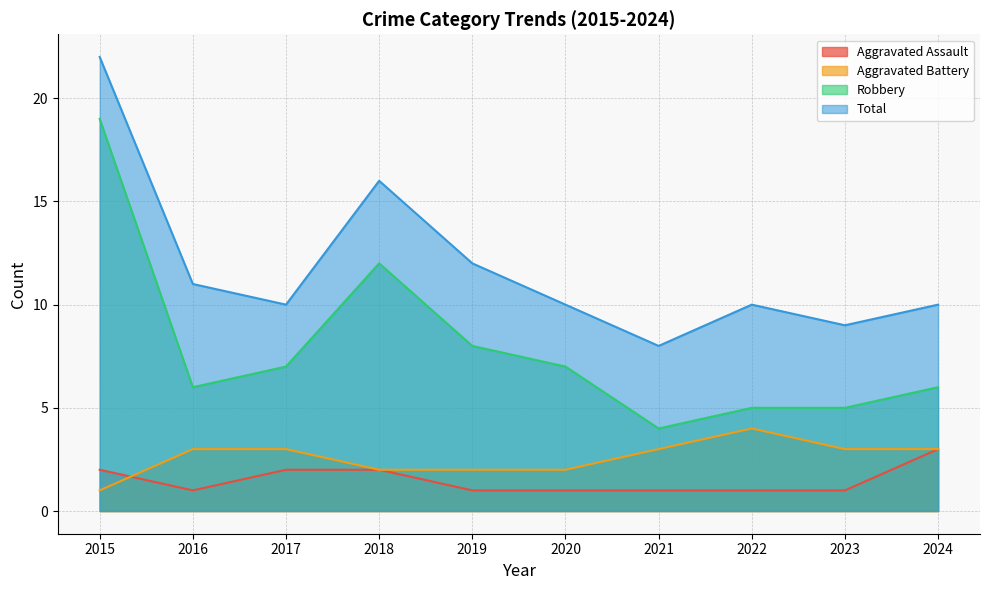

What is the maximum value shown in the chart?

22